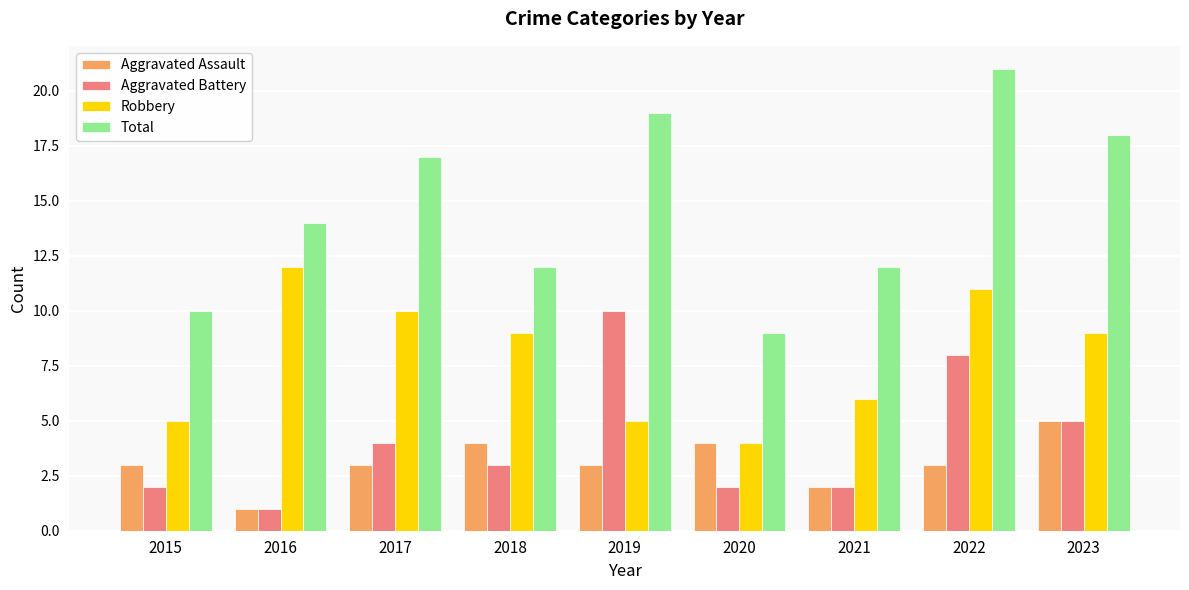

At 2022, list the series in order from largest to smallest.

Total, Robbery, Aggravated Battery, Aggravated Assault